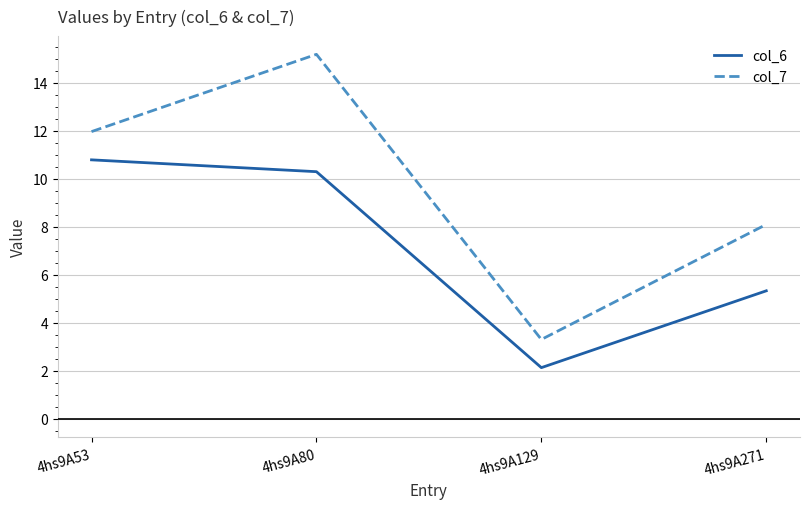

How many lines are shown in the chart?

2